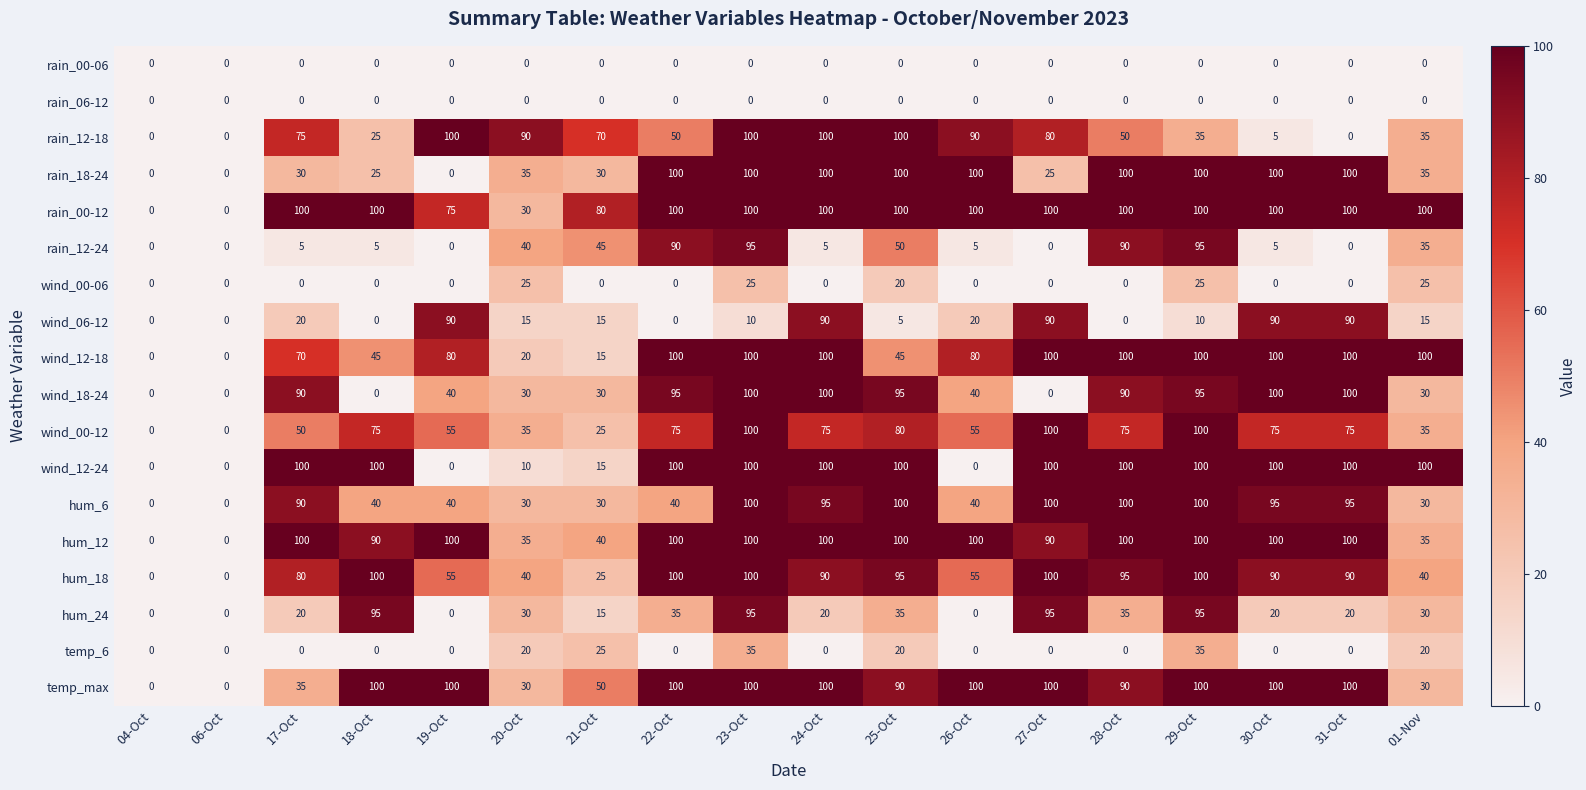

What is the average value of the rain_12-24 series?

31